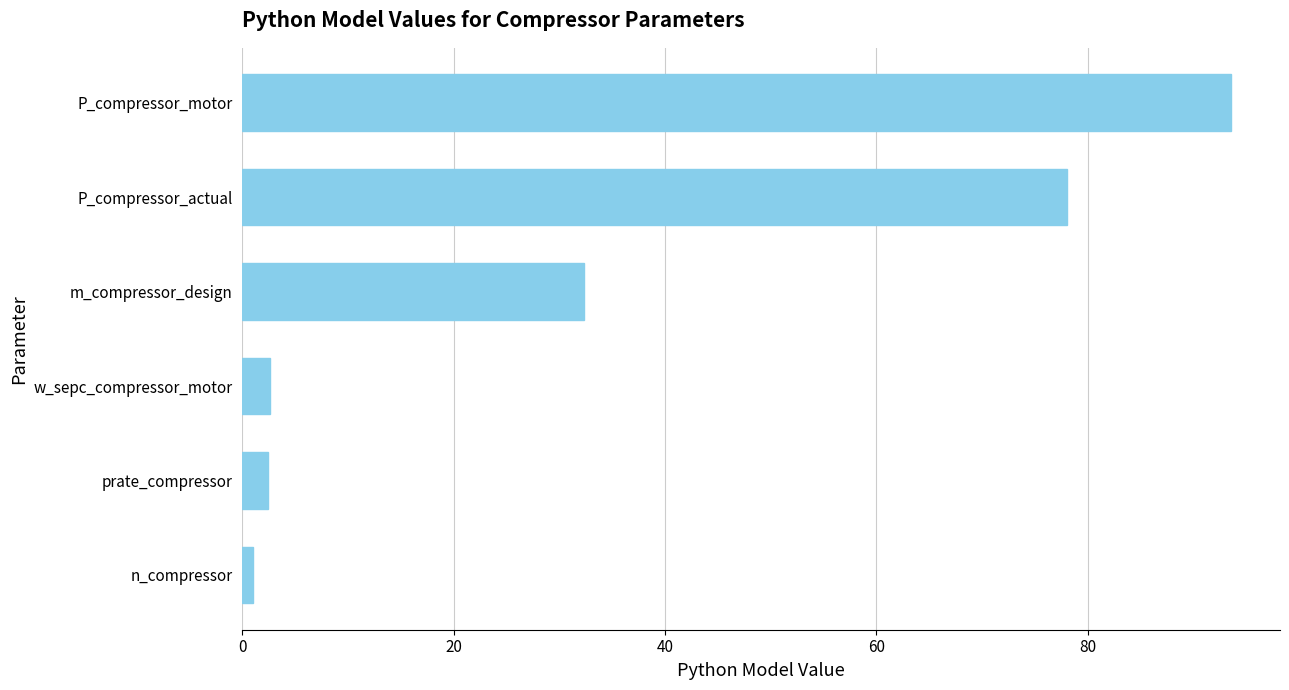

What is the greatest value displayed?

93.5